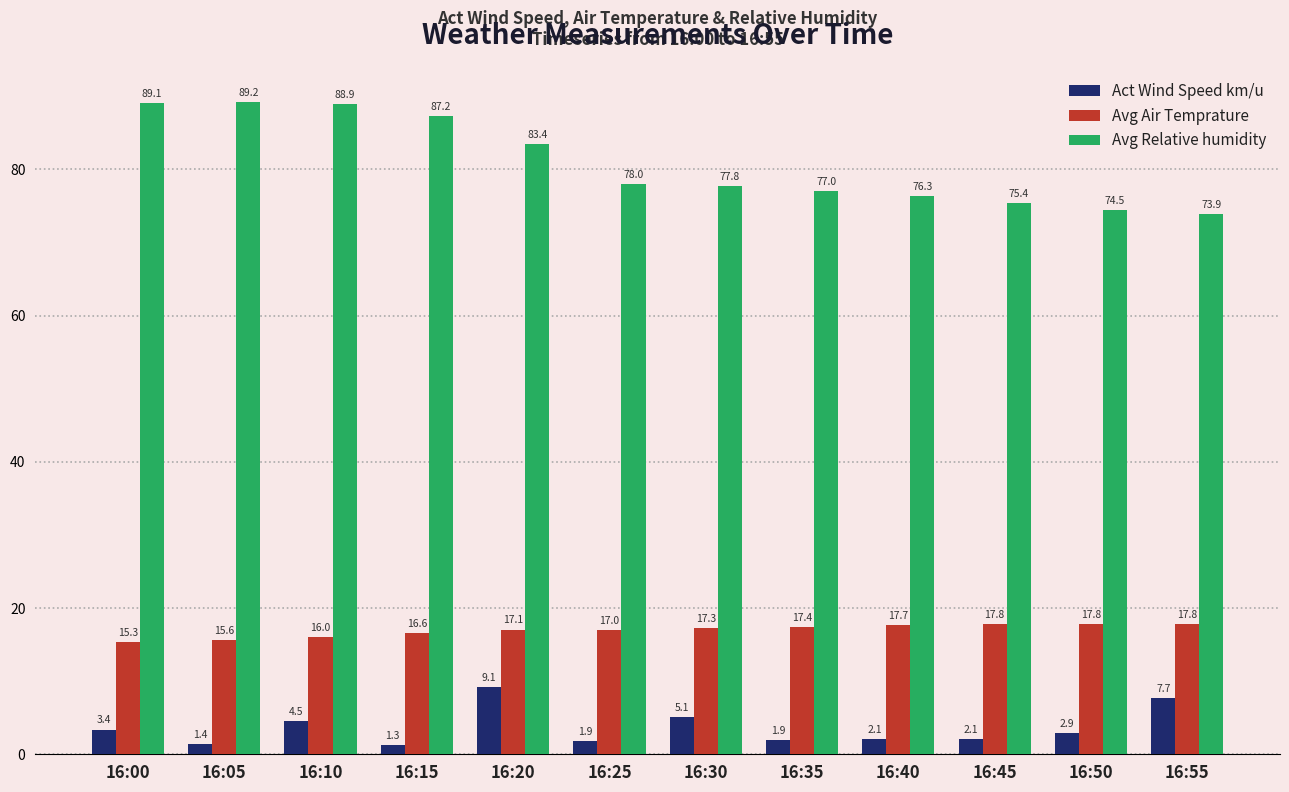

The Avg Air Temprature series shows 16.0 at 16:10. True or false?

True